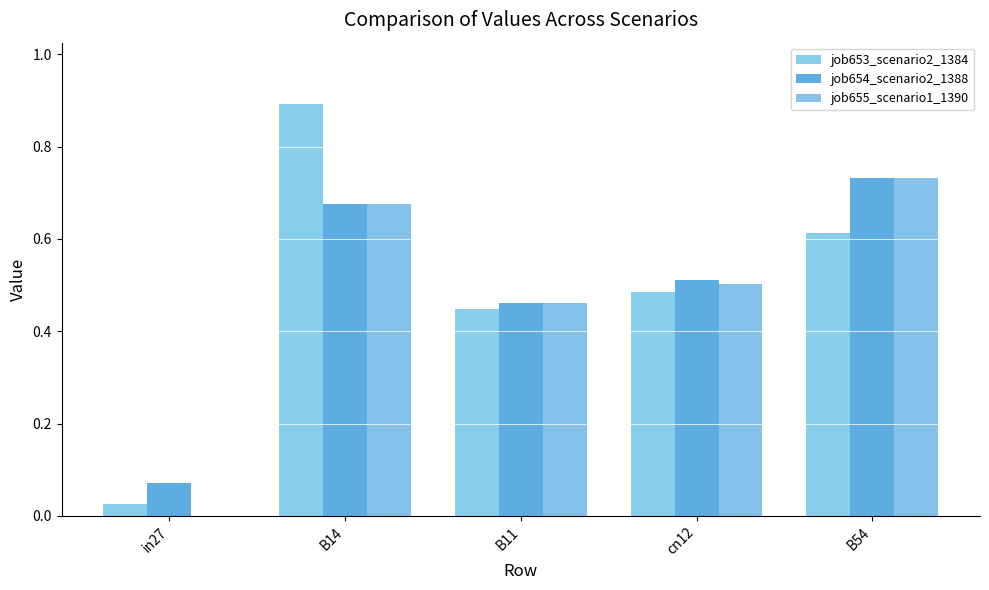

How many groups of bars are there?

5